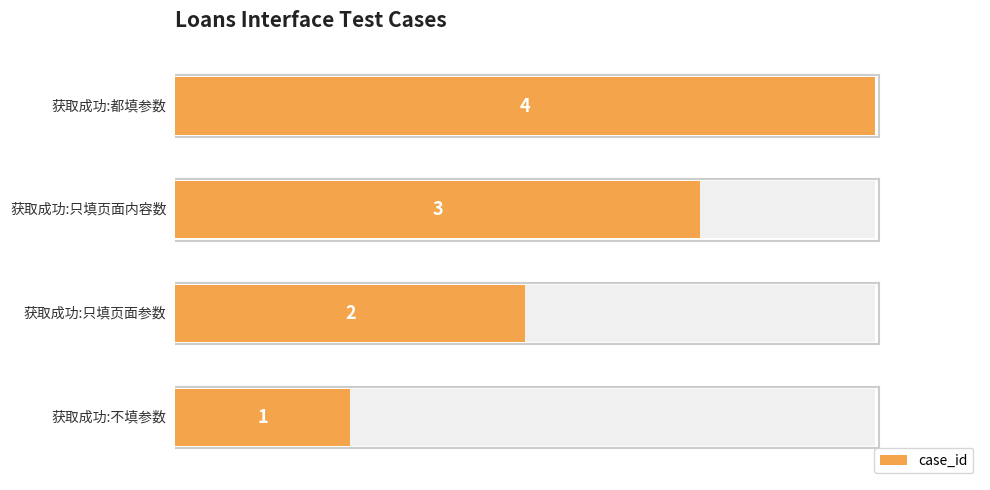

How many series are shown in this chart?

1